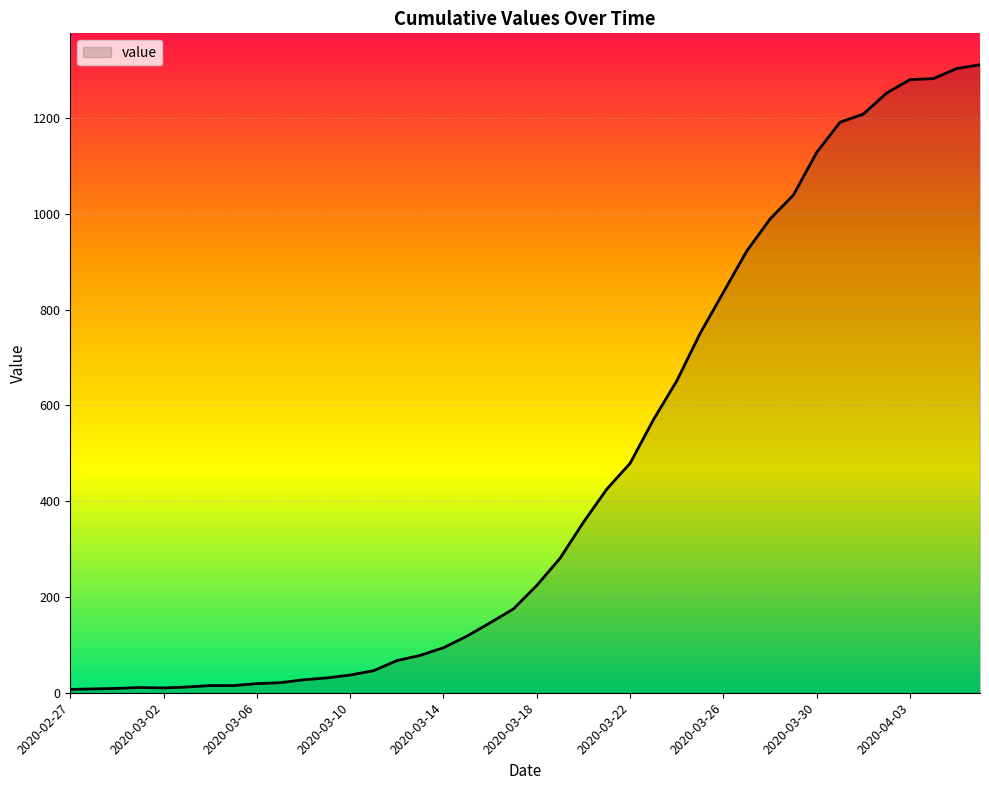

What is the greatest value displayed?

1311